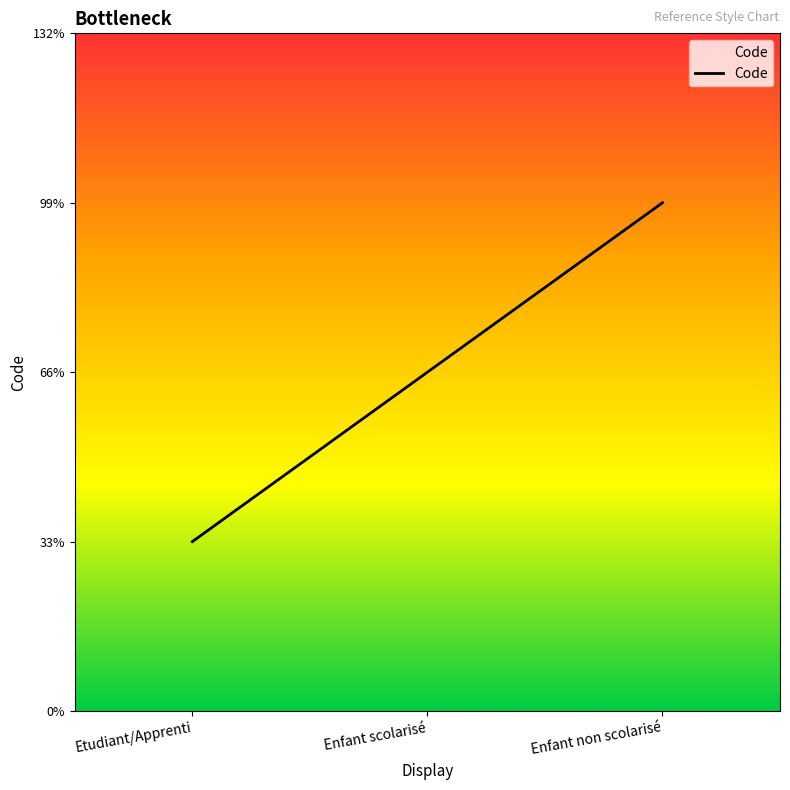

What is the label of the 3rd point from the right?

Etudiant/Apprenti